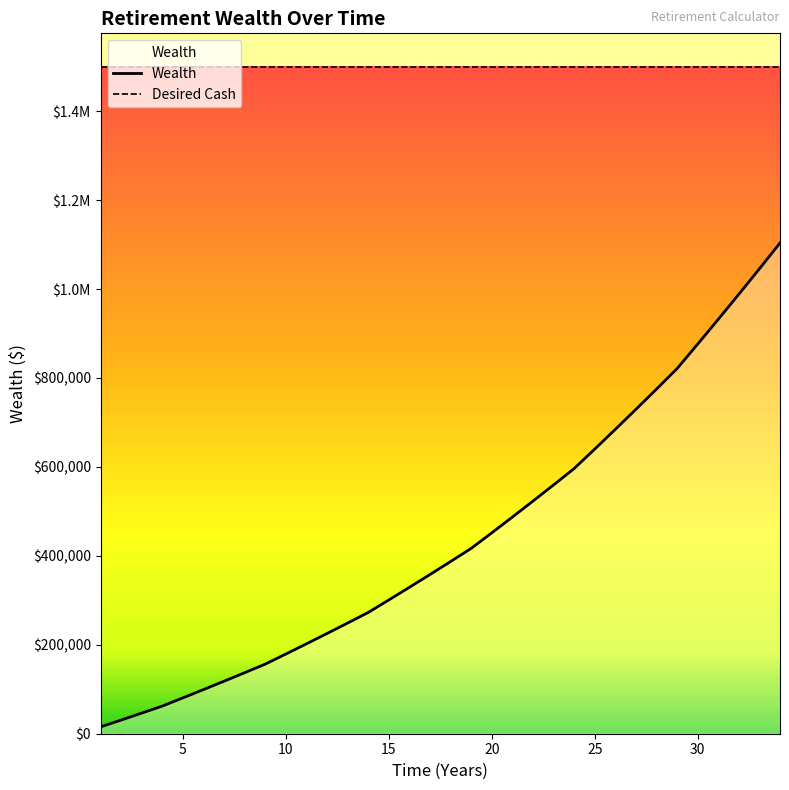

What is the difference between the values at 15 and 12?

75392.7